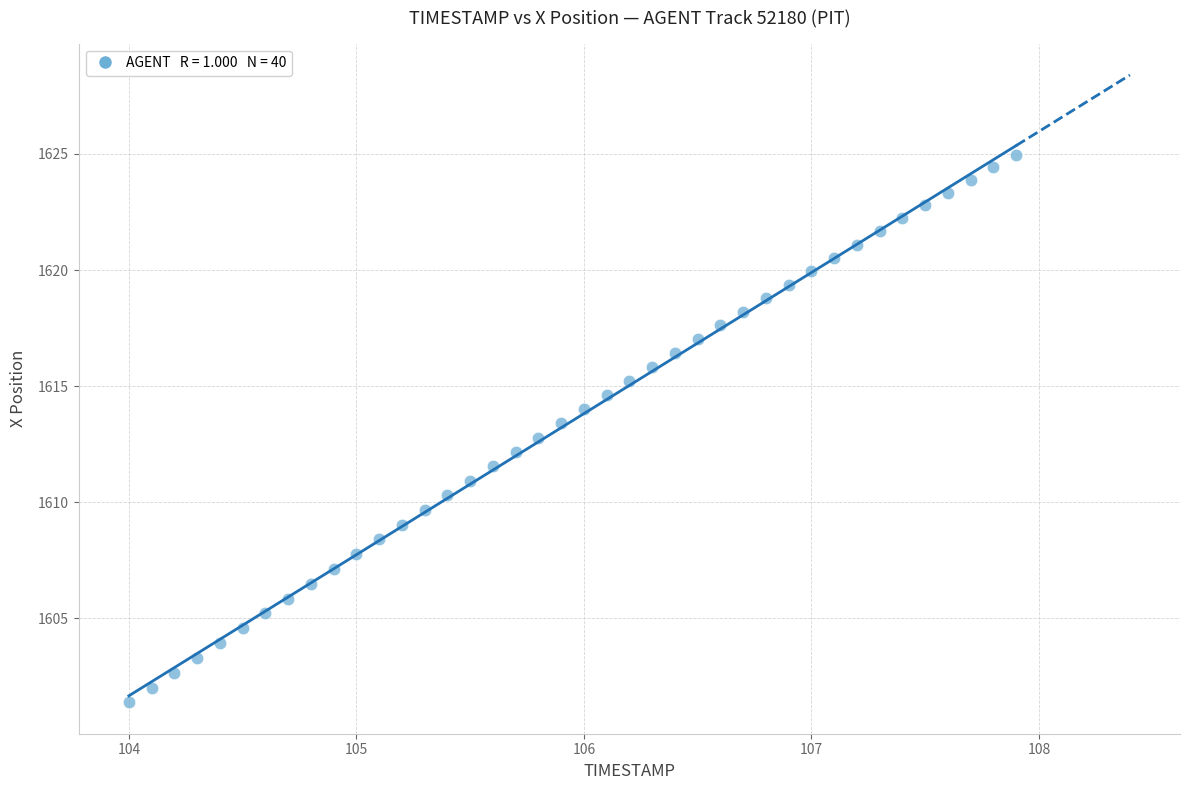

What is the range of X values (max minus min)?

3.9